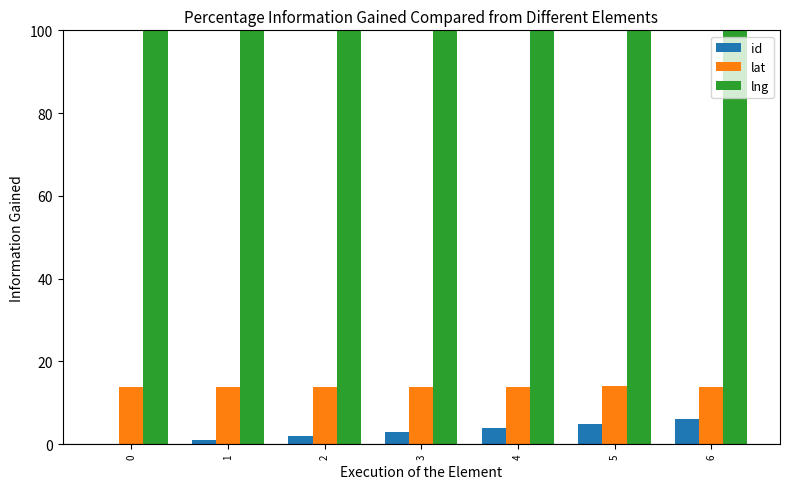

Is the value of lng at 3 greater than the value of id at 4?

Yes